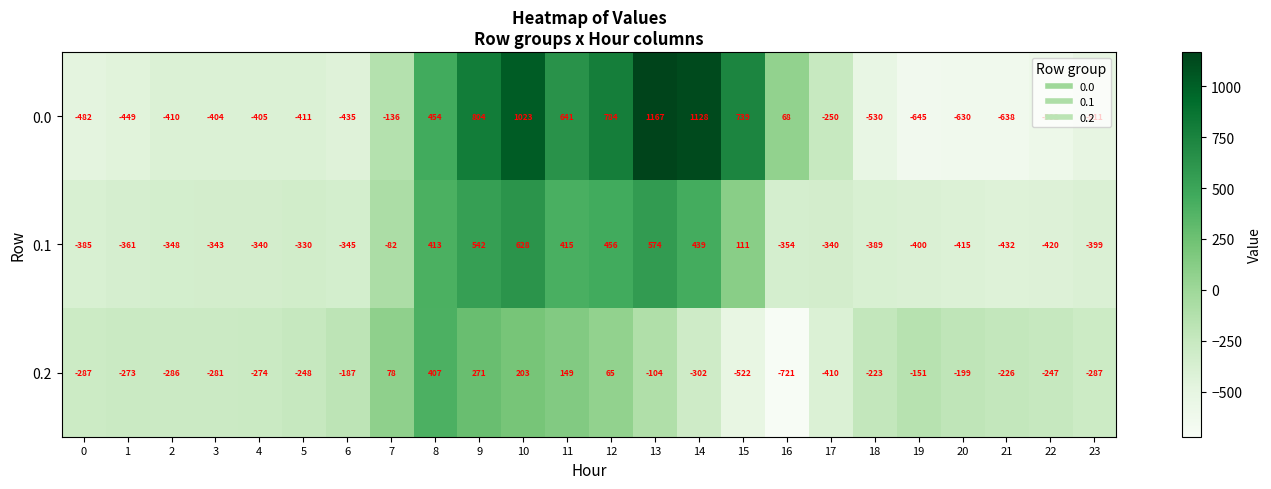

What is the difference between the maximum and second lowest values in the 0.1 series?

1048